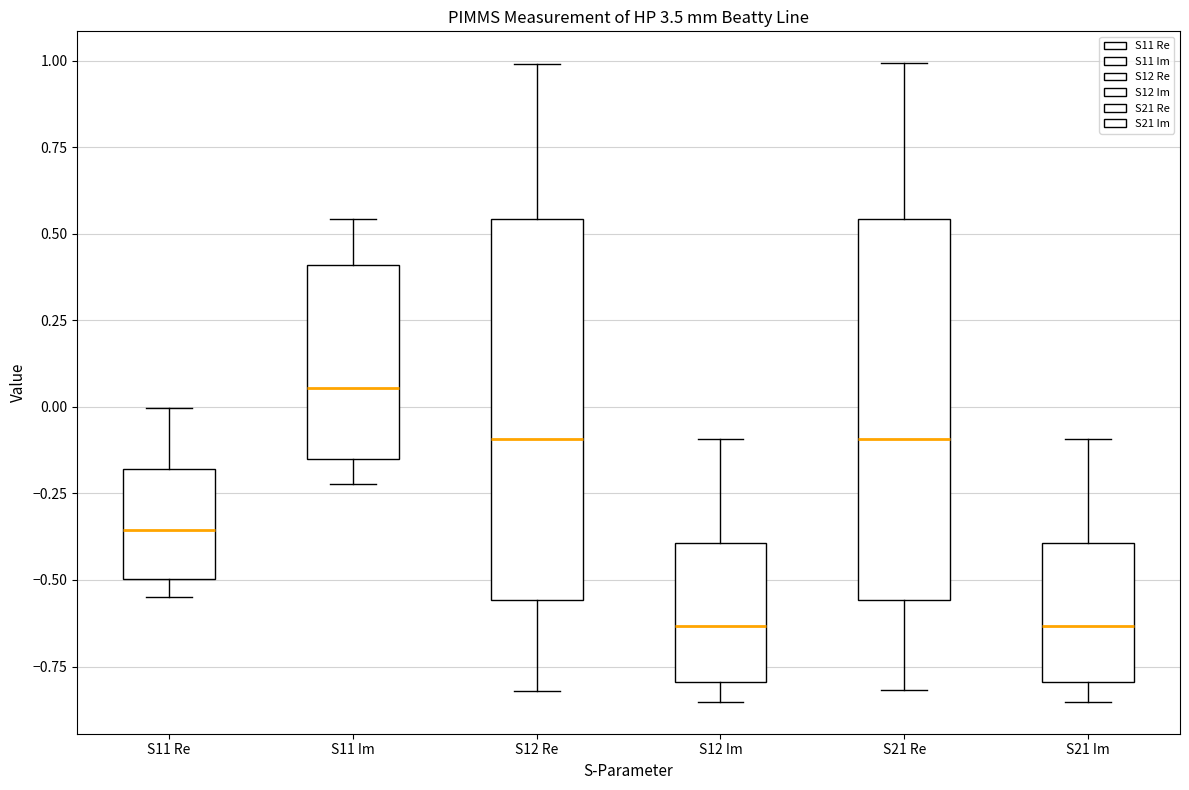

Reading left to right, read every box against the y-axis: the position of its median line, the range the box covers, and the ends of its whiskers. The values are not printed on the chart, so give them approximately, as read against the axis.

S11 Re: median -0.35, box -0.50 to -0.20, whiskers -0.55 to 0.00
S11 Im: median 0.05, box -0.15 to 0.40, whiskers -0.20 to 0.55
S12 Re: median -0.10, box -0.55 to 0.55, whiskers -0.80 to 1.00
S12 Im: median -0.65, box -0.80 to -0.40, whiskers -0.85 to -0.10
S21 Re: median -0.10, box -0.55 to 0.55, whiskers -0.80 to 1.00
S21 Im: median -0.65, box -0.80 to -0.40, whiskers -0.85 to -0.10